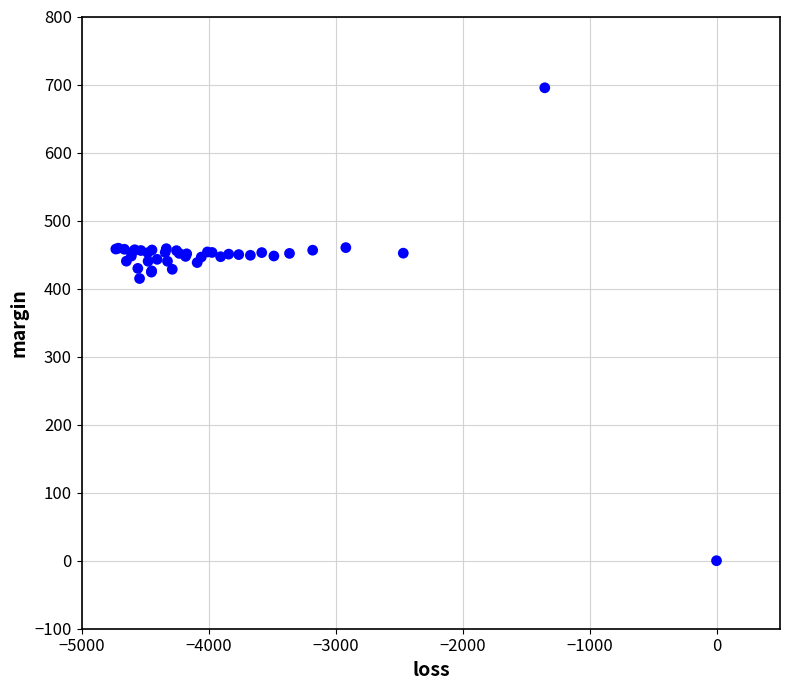

What Y value in the scatter plot is closest to 347?

414.8